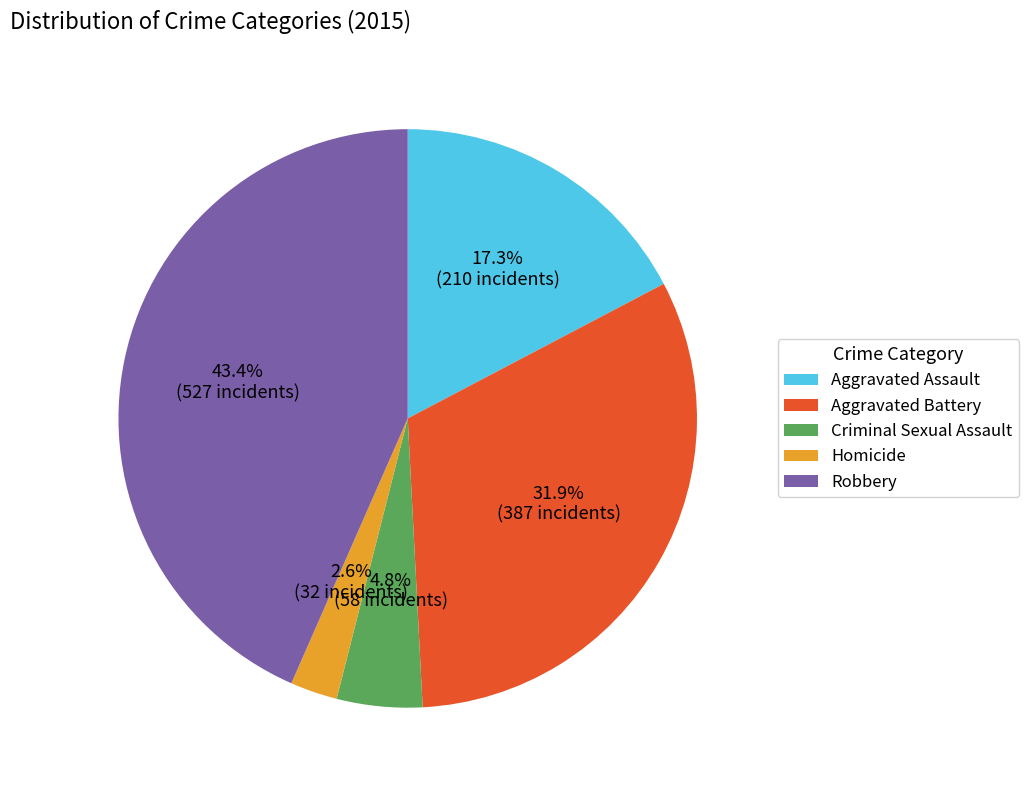

To the nearest percent, what portion does Robbery represent?

43%